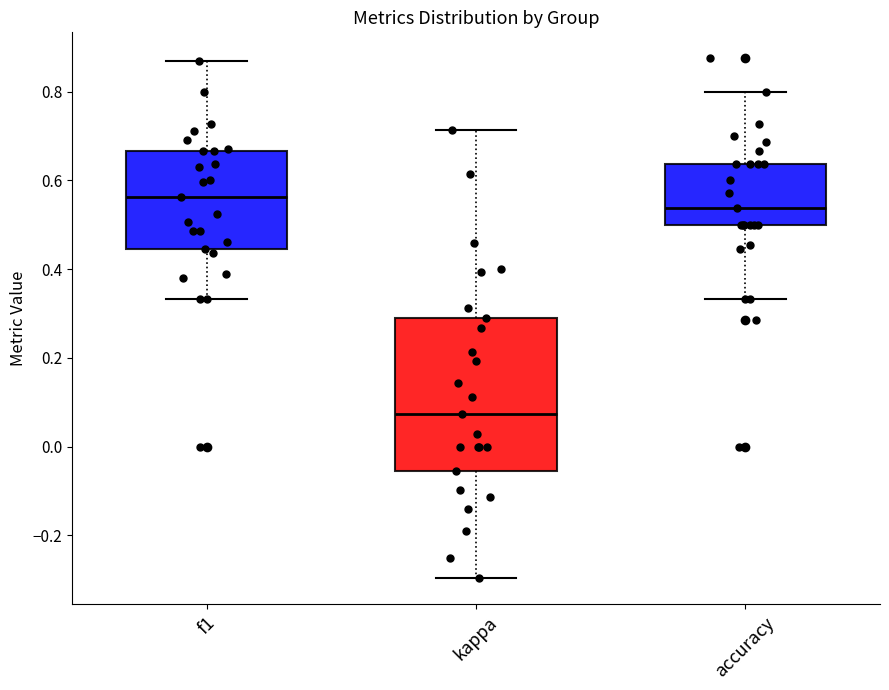

Reading left to right, read every box against the y-axis: the position of its median line, the range the box covers, and the ends of its whiskers. The values are not printed on the chart, so give them approximately, as read against the axis.

f1: median 0.56, box 0.44 to 0.66, whiskers 0.34 to 0.86
kappa: median 0.08, box -0.06 to 0.30, whiskers -0.30 to 0.72
accuracy: median 0.54, box 0.50 to 0.64, whiskers 0.34 to 0.80